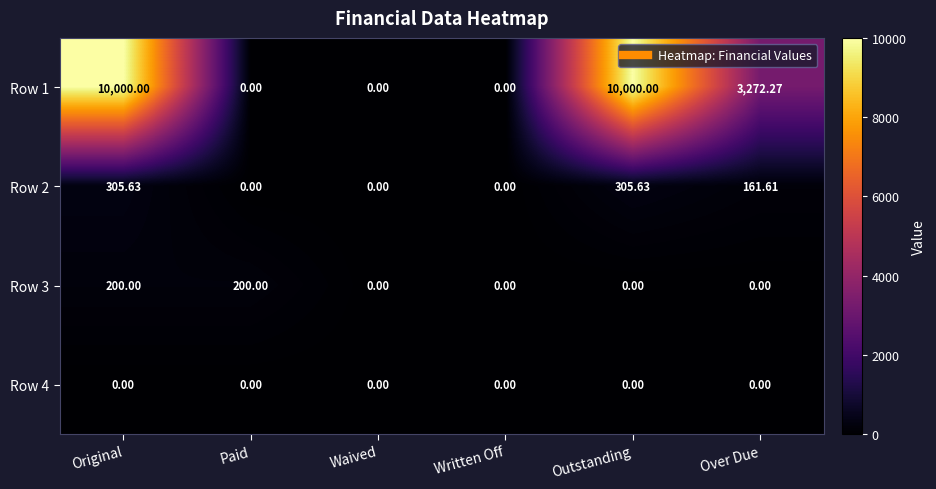

At which label is Row 2 closest to 152?

Over Due